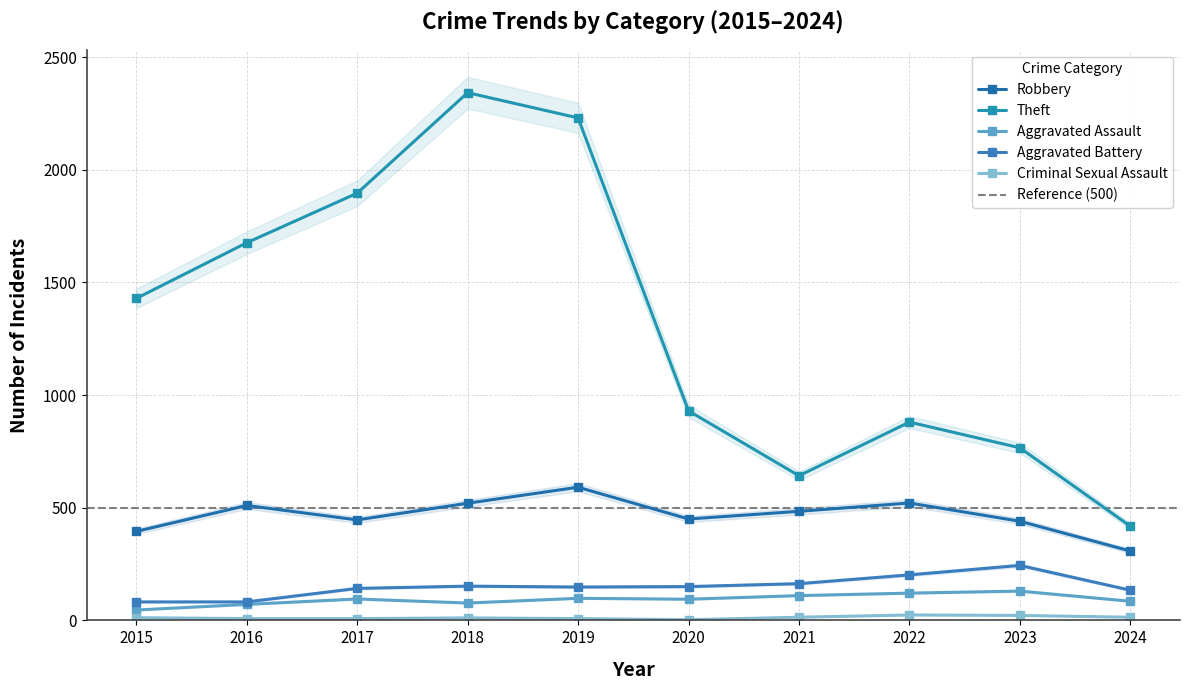

The value of Robbery at 2015 is 129. True or false?

False